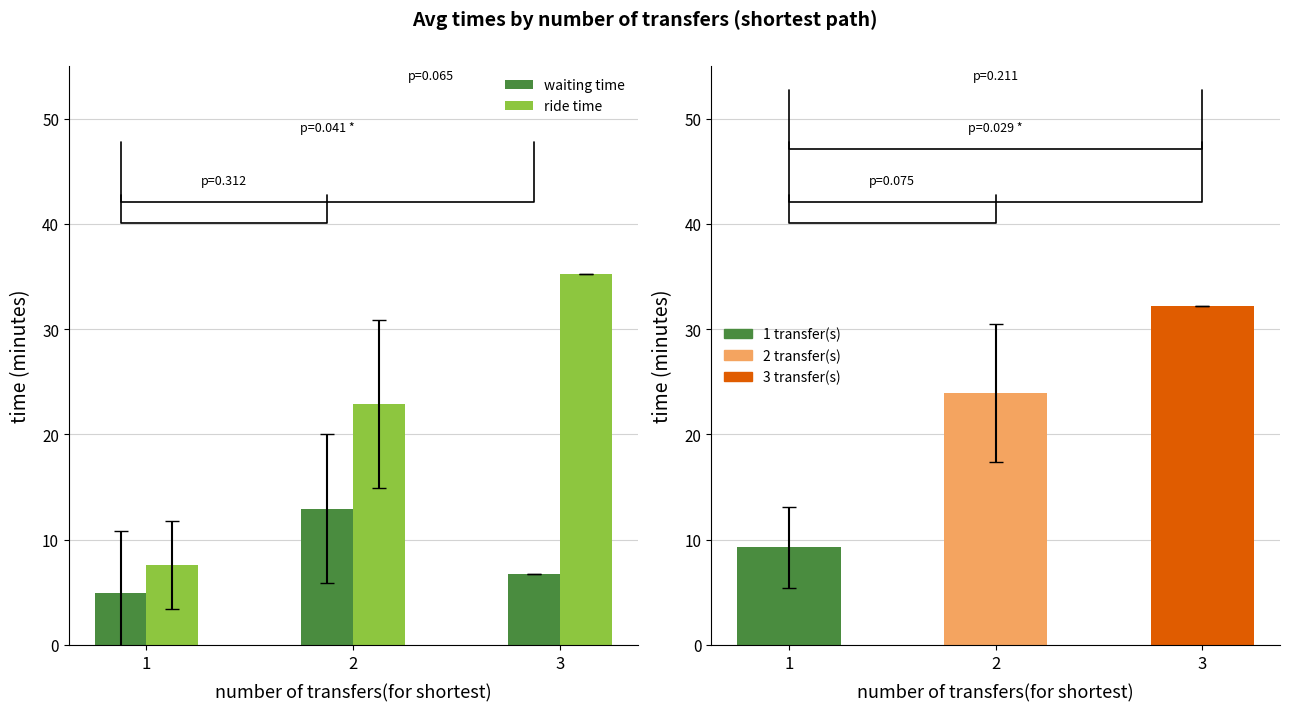

Between 1 and 2, which series saw the biggest shift?

ride time